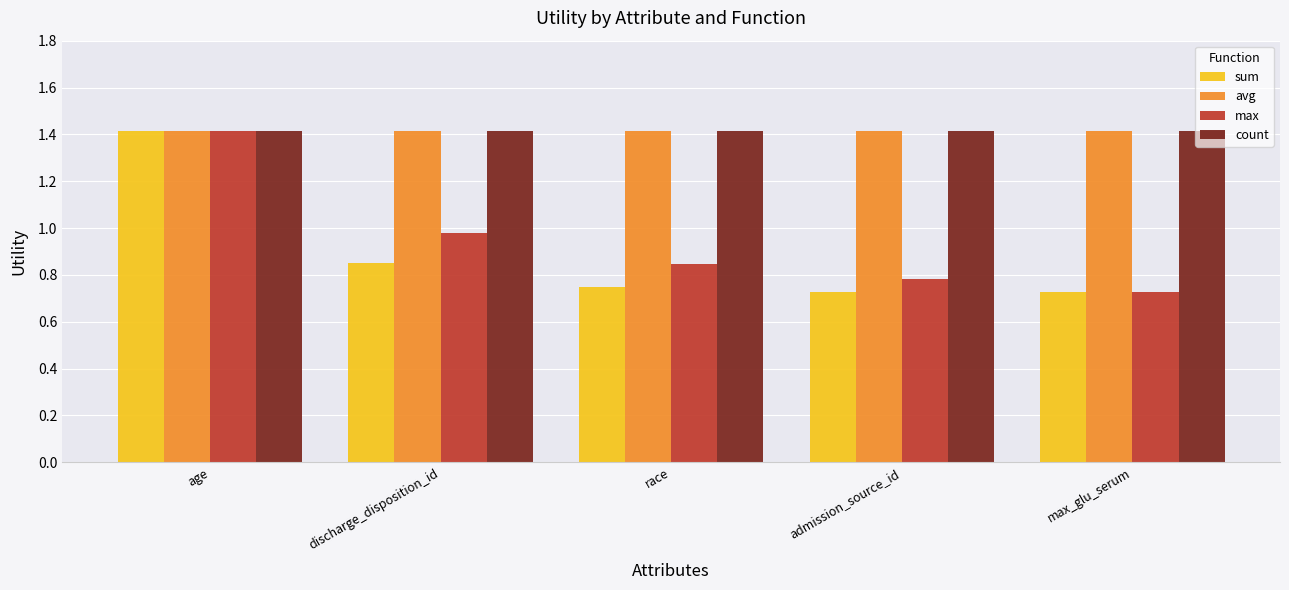

What is the label of the 3rd bar from the left?

race